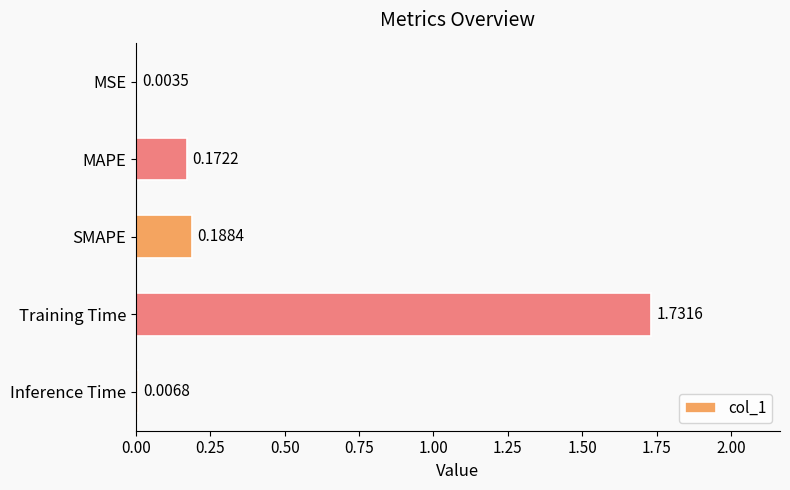

At which label is the value closest to 0?

MSE